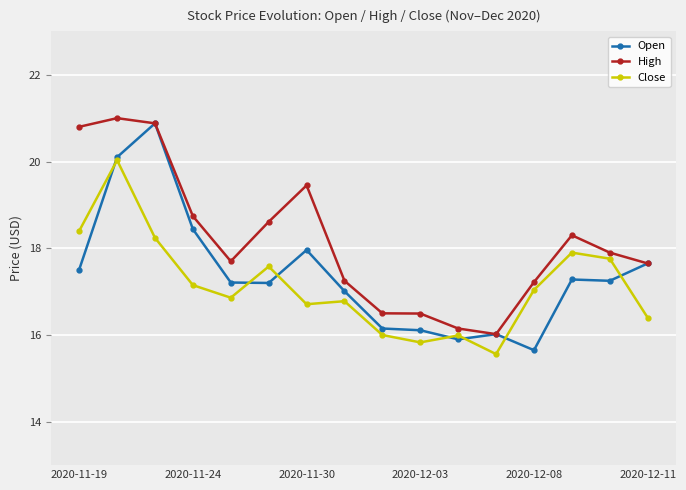

What is the minimum value shown in the chart?

15.6